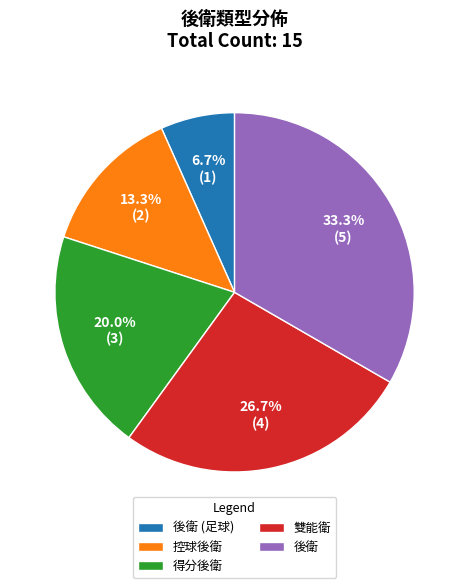

To the nearest percent, what portion does 雙能衛 represent?

27%